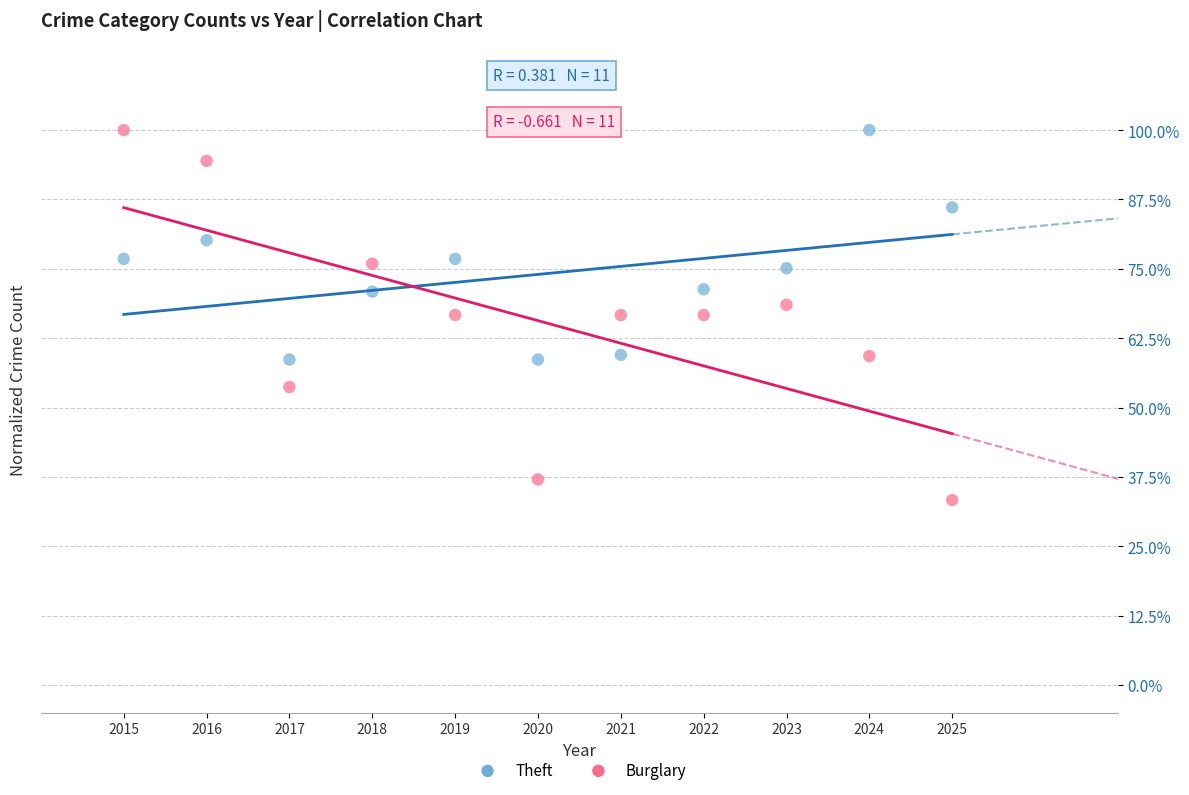

Which series contains the lowest Y value?

Burglary